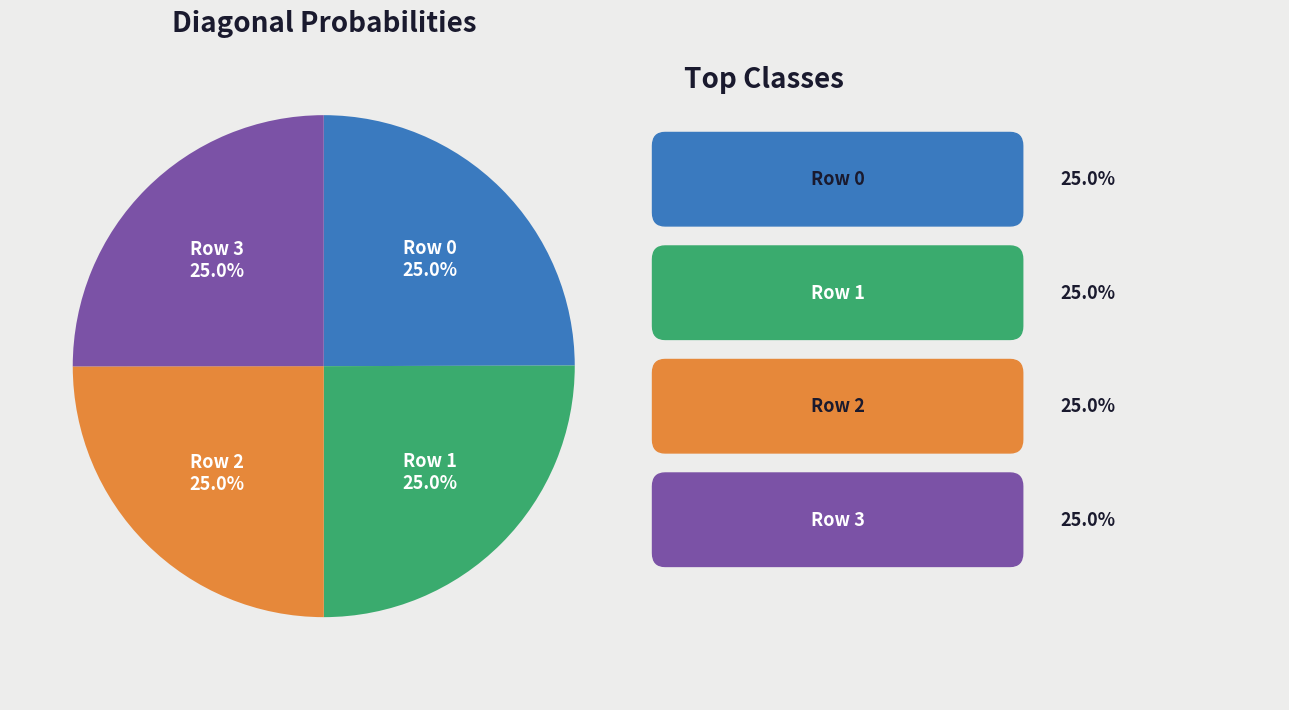

Does any single category account for the majority?

No